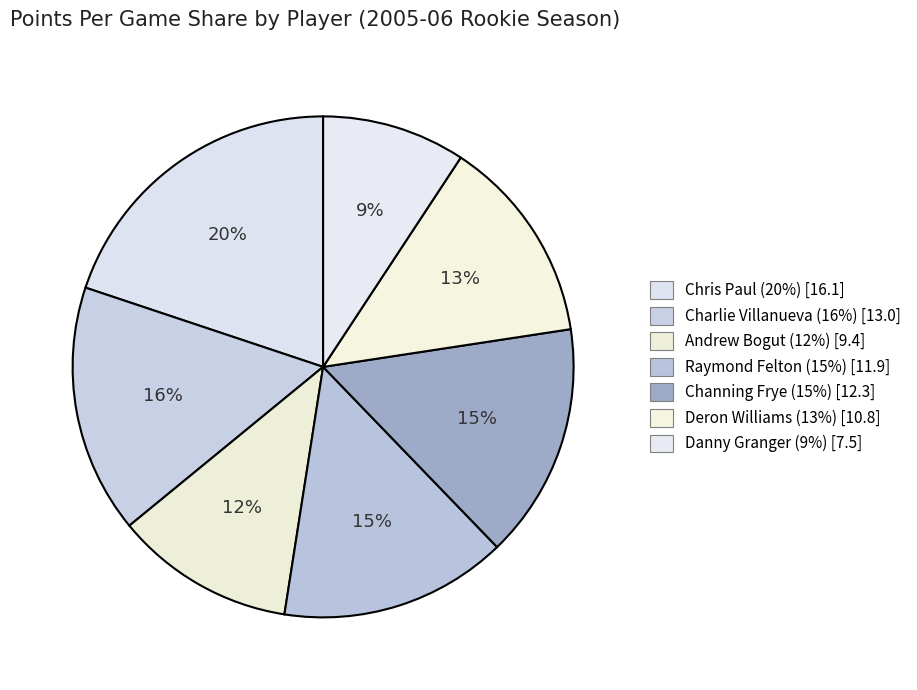

Which category has the smallest portion of the pie?

Danny Granger